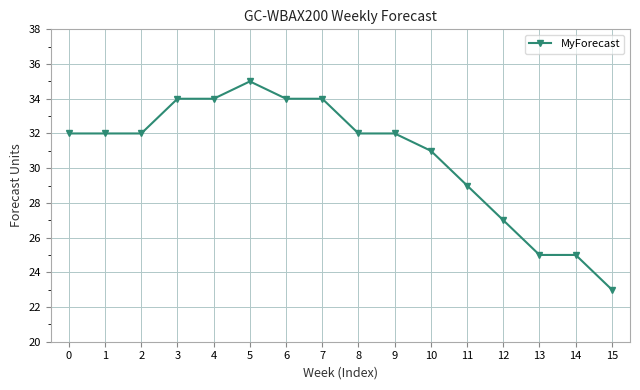

What is the ratio of the value at 6 to the value at 9?

1.1